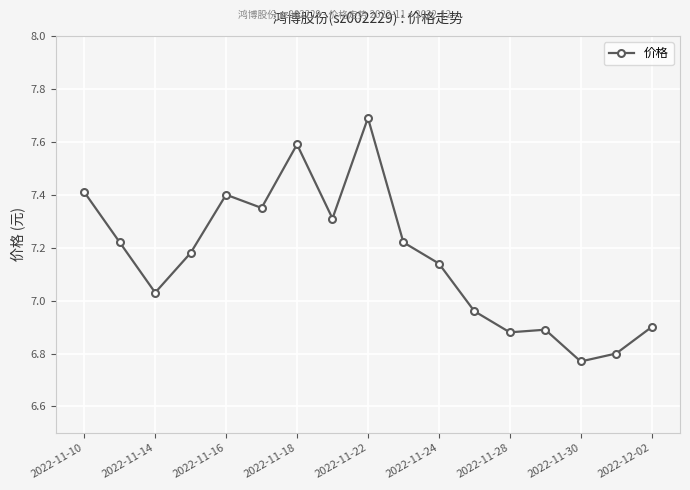

What is the greatest value displayed?

7.7